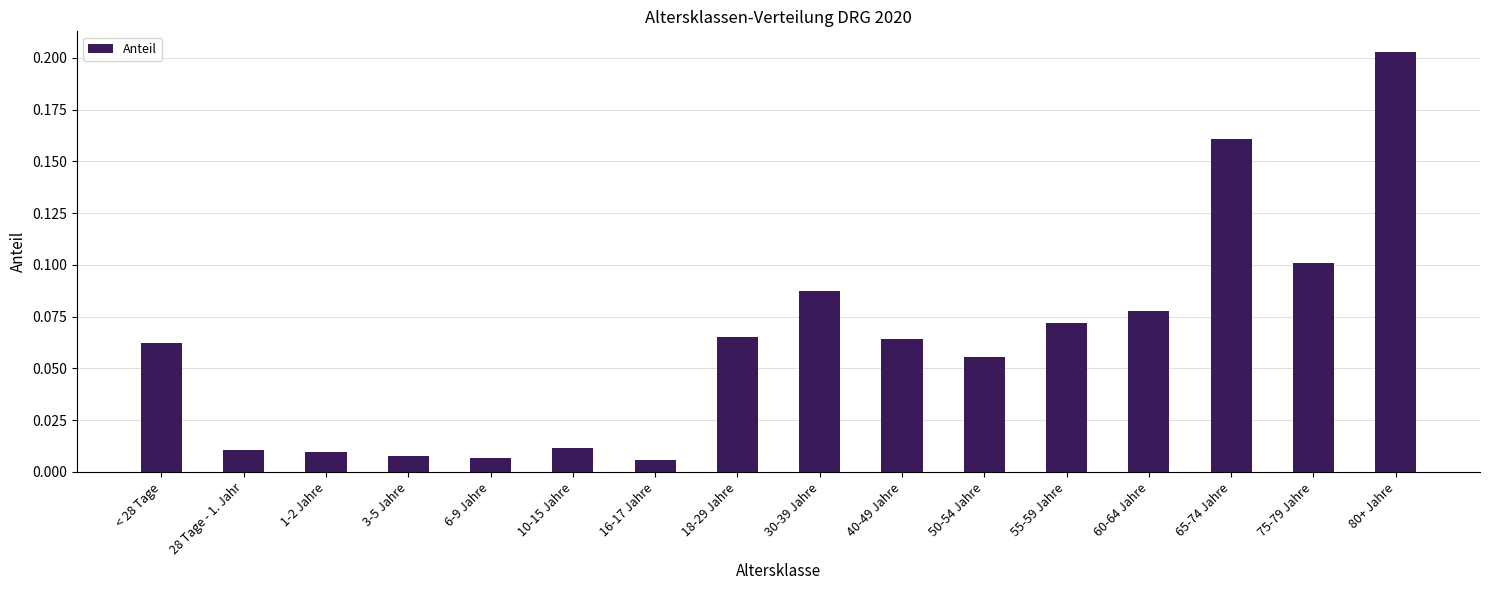

Which label corresponds to the largest value in the chart?

80+ Jahre